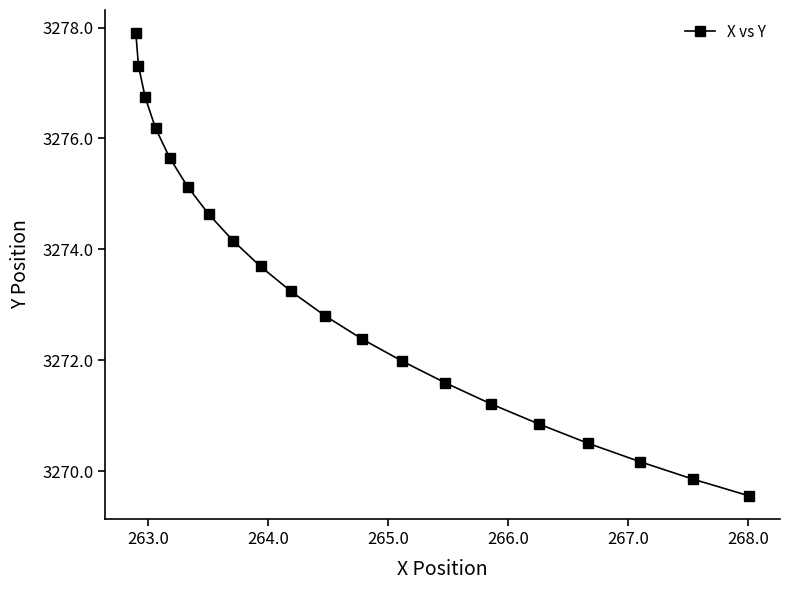

What is the sum of all values?

65465.5